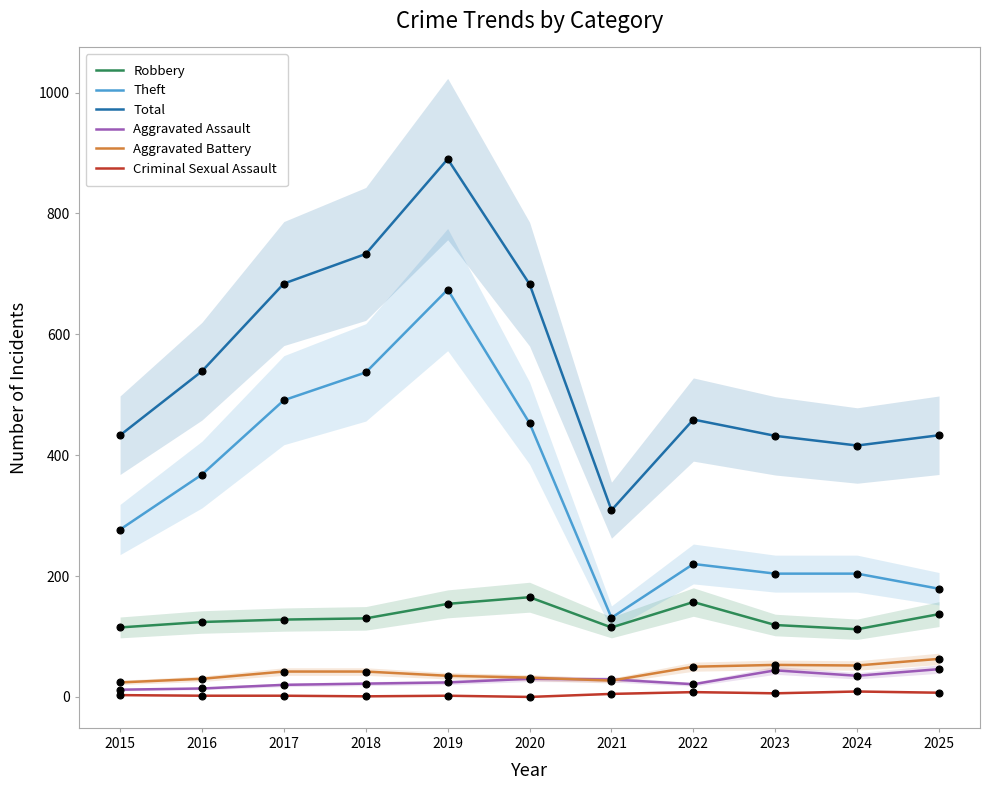

What are all the series names shown in the legend?

Robbery, Theft, Total, Aggravated Assault, Aggravated Battery, Criminal Sexual Assault